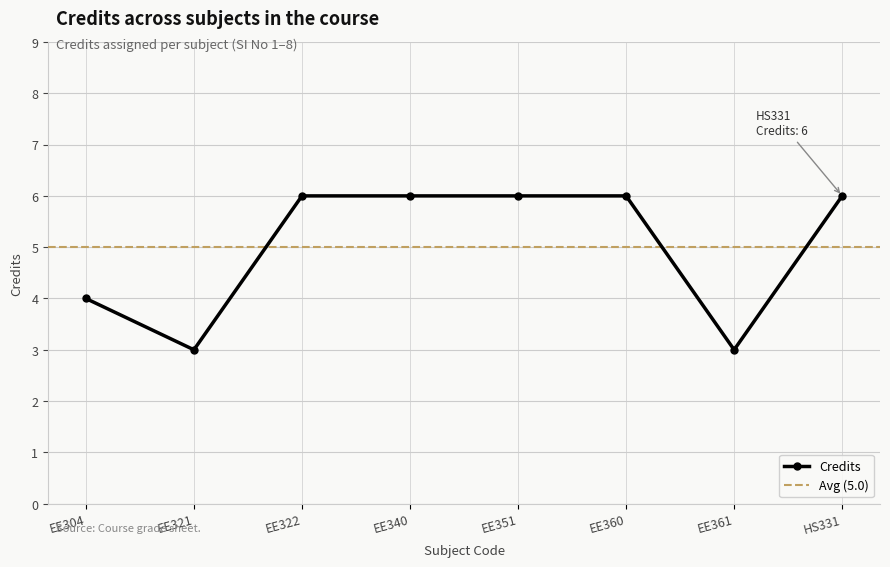

Where is the first local minimum for Credits?

EE321